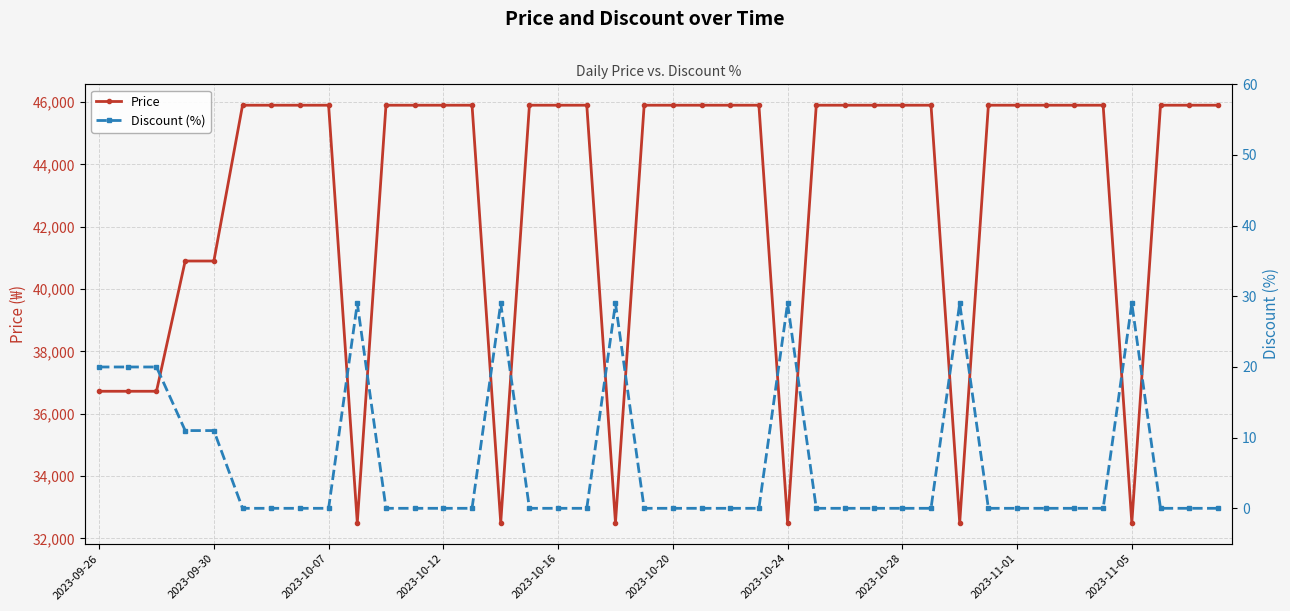

True or false: Price and Discount (%) cross at least once.

False